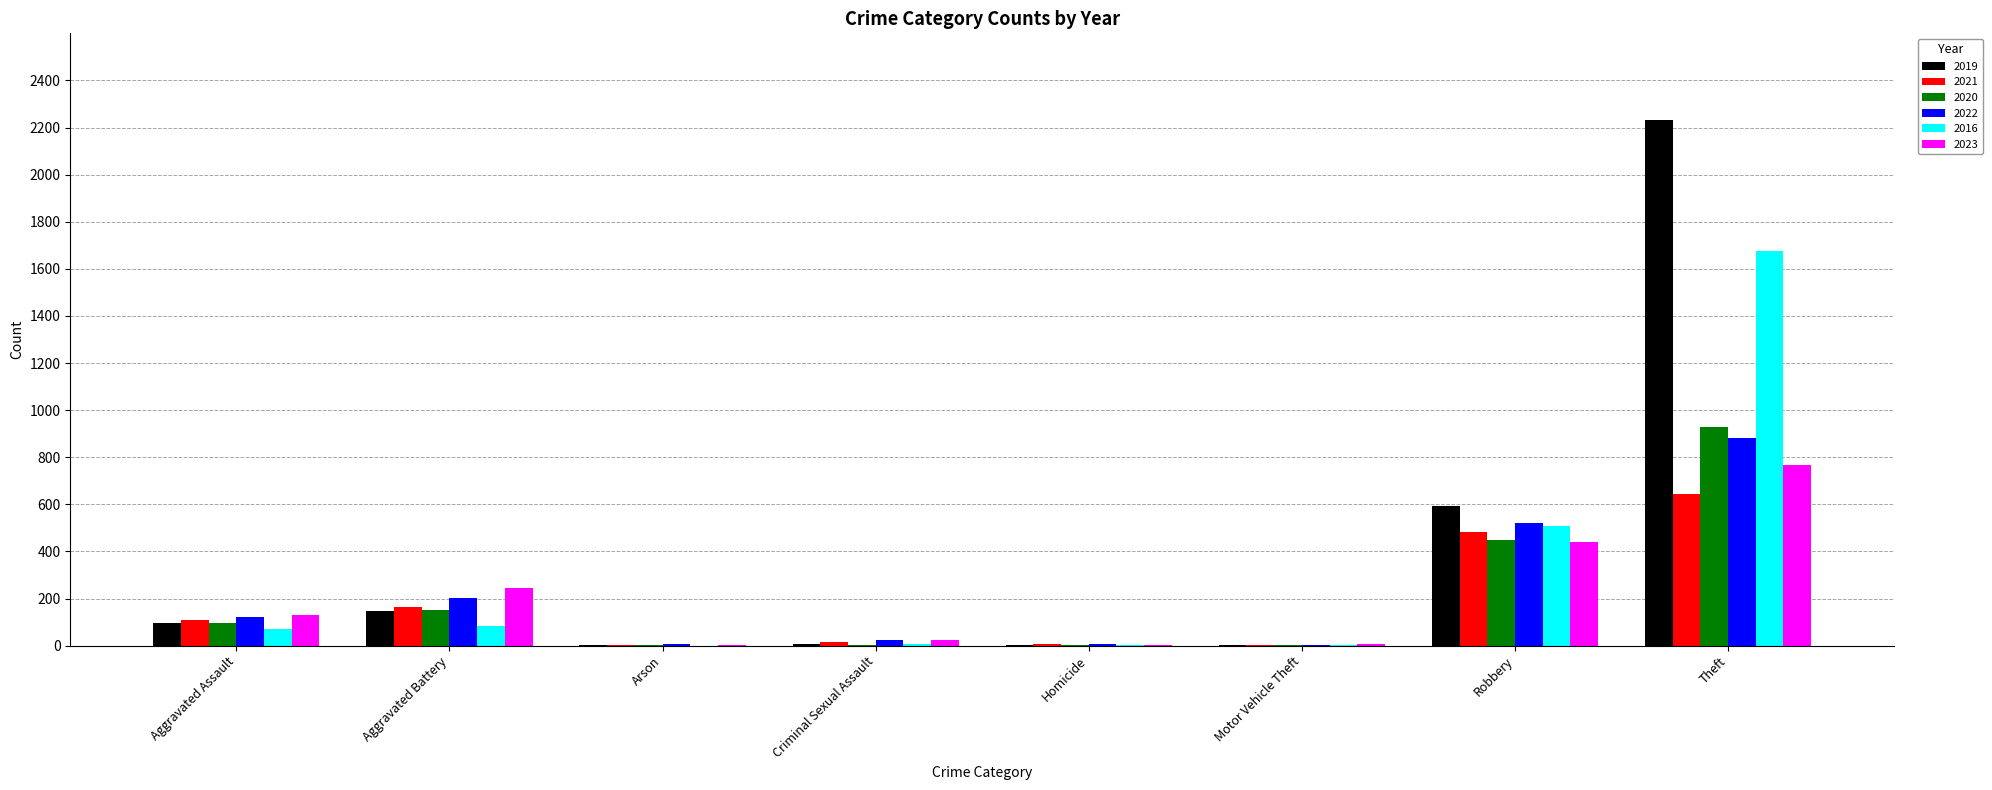

At which category is the sum across all series the highest?

Theft